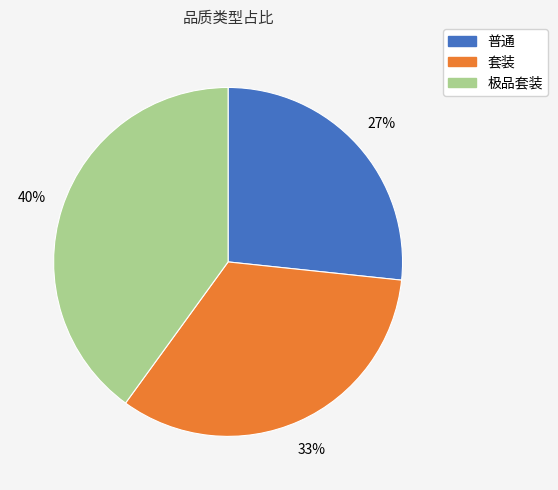

To the nearest percent, what percentage of the pie is 套装?

33%